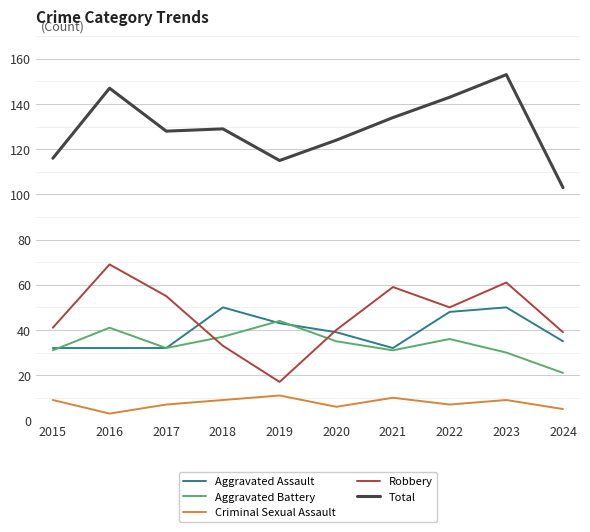

True or false: Criminal Sexual Assault and Aggravated Battery cross at least once.

False